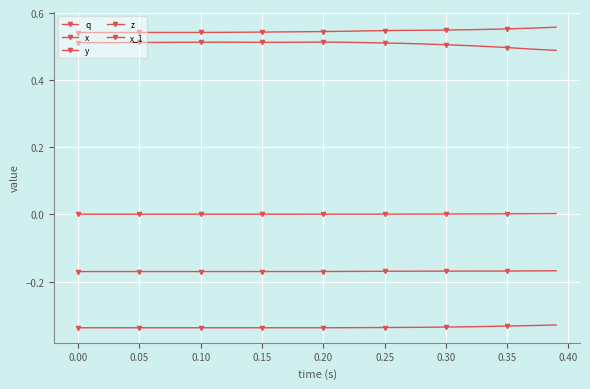

What is the average value of the y series?

-0.3